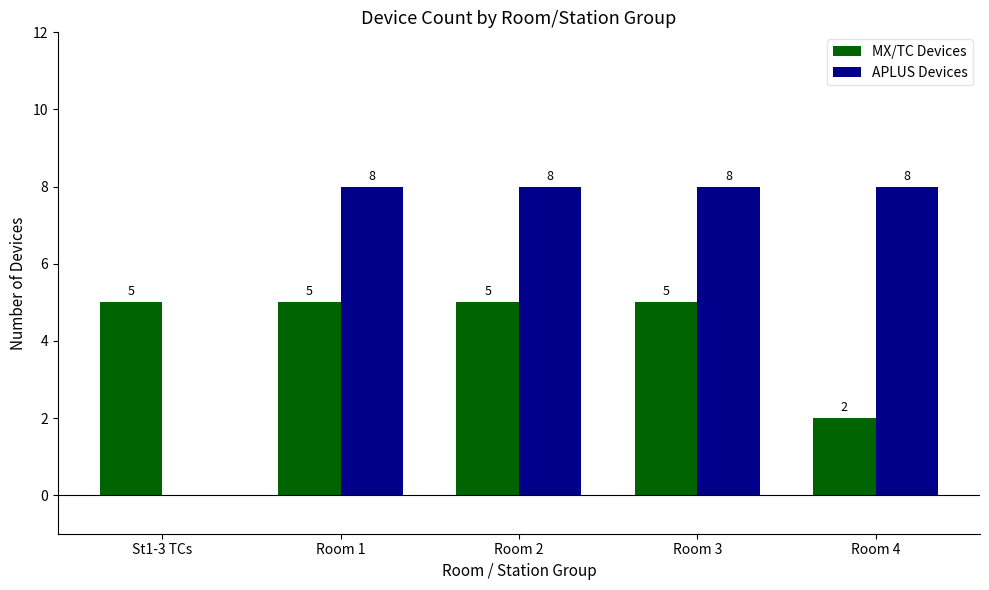

True or false: APLUS Devices has a value of 0 at St1-3 TCs.

True